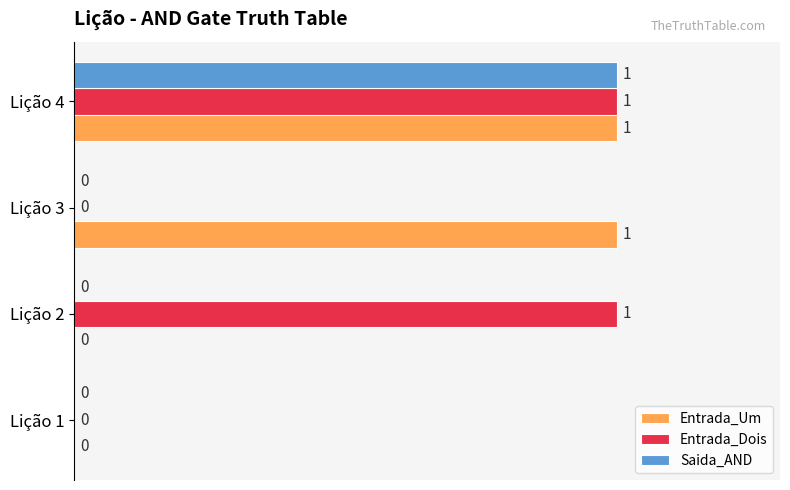

Is it true that Entrada_Um equals 0 at Lição 2?

True